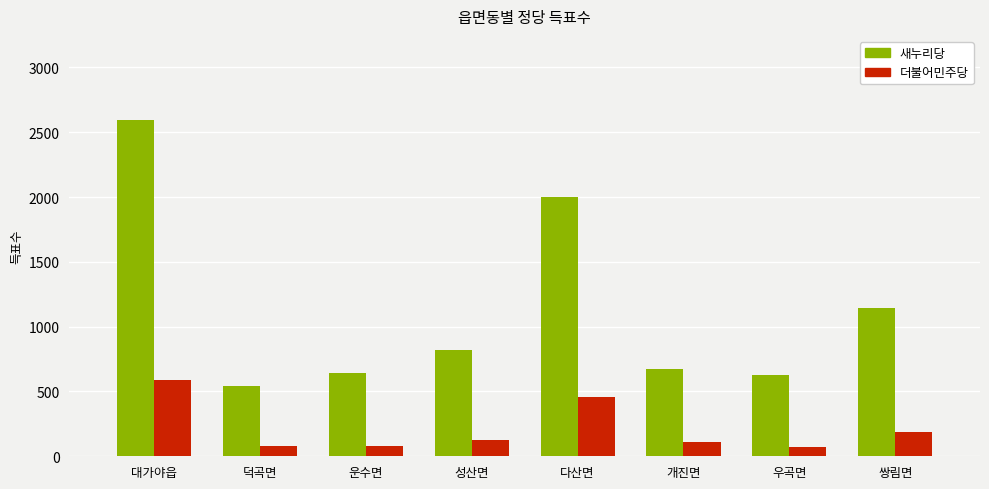

How many values in the 더불어민주당 series are below 125?

4